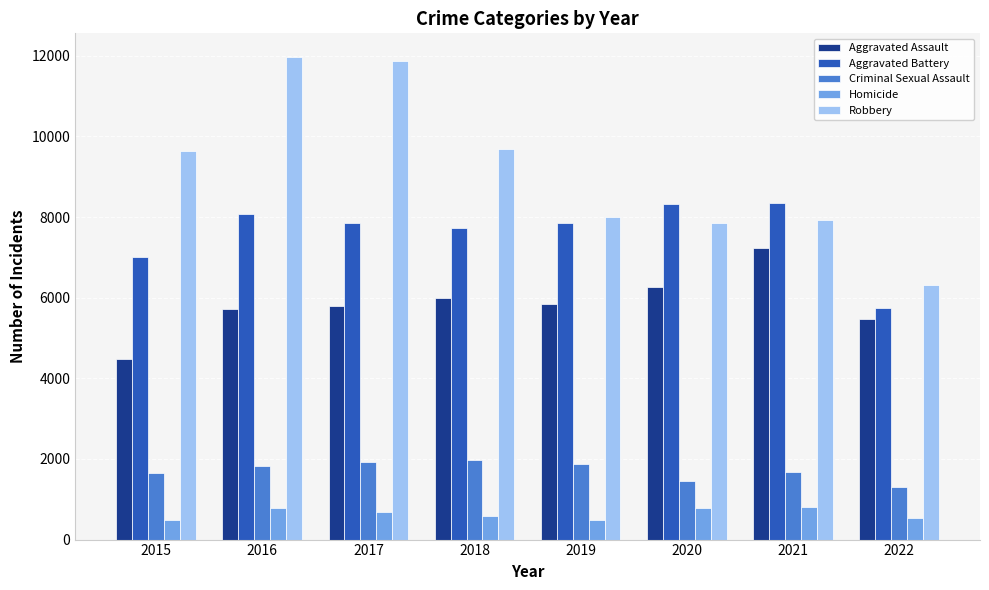

The Robbery series shows 14733 at 2018. True or false?

False